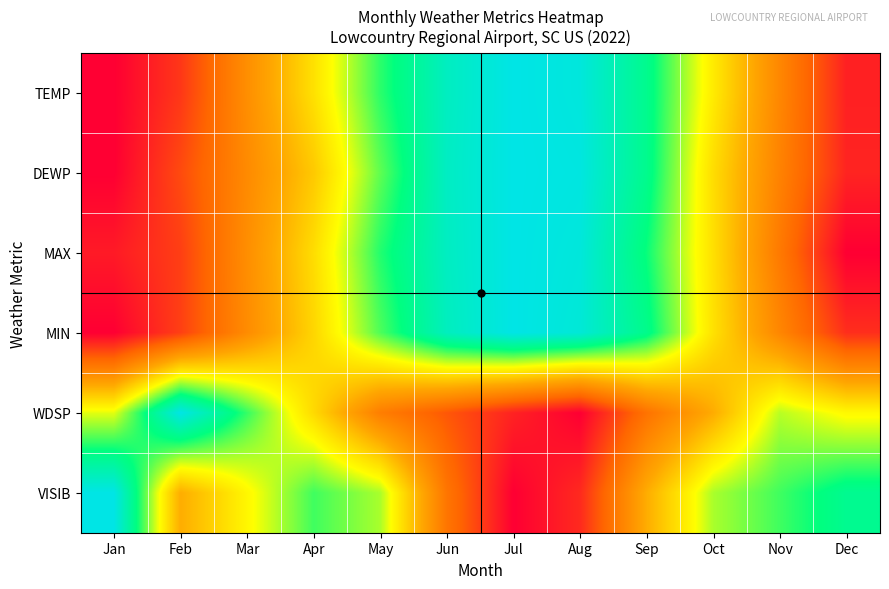

What is the total value across all series at Dec?

1.6